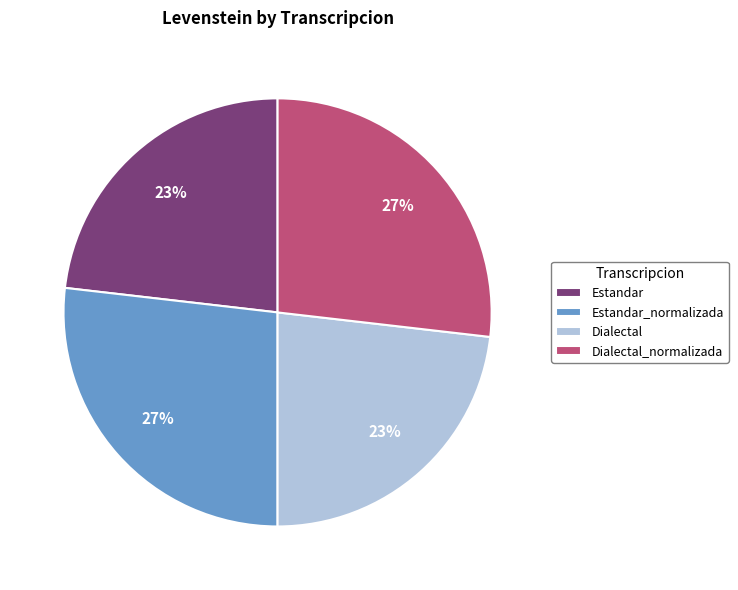

Does Dialectal represent more than half of the total?

No